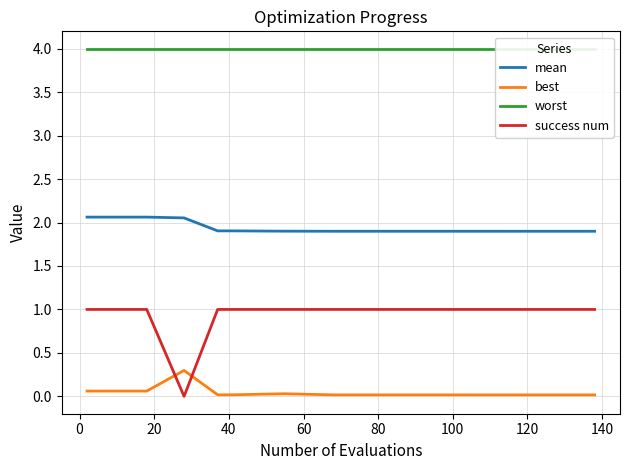

What is the highest value of the best series?

0.3